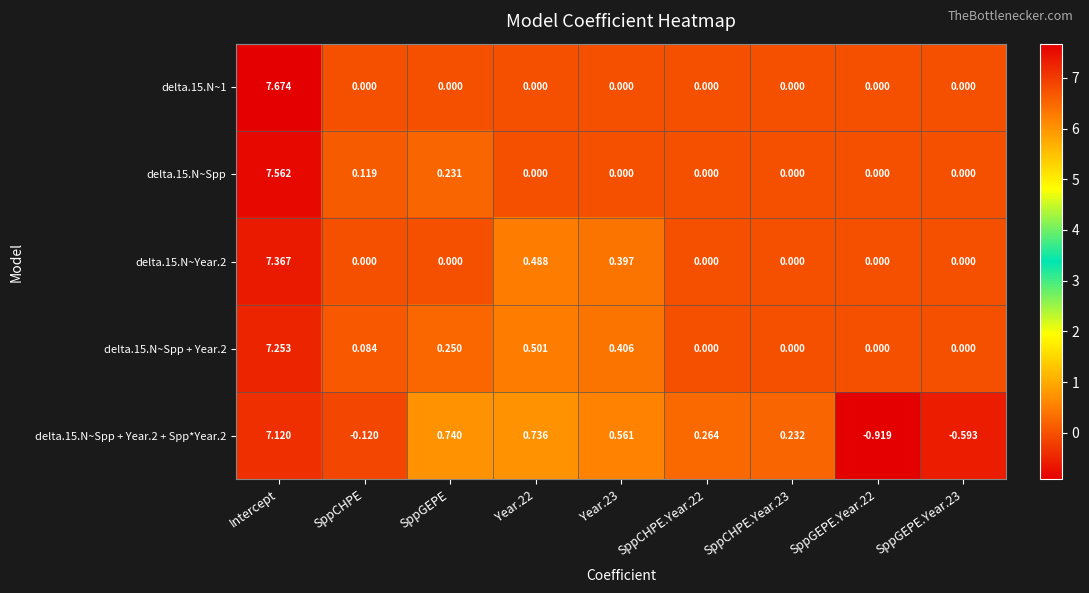

Which category has the highest value in the delta.15.N~Year.2 series?

Intercept